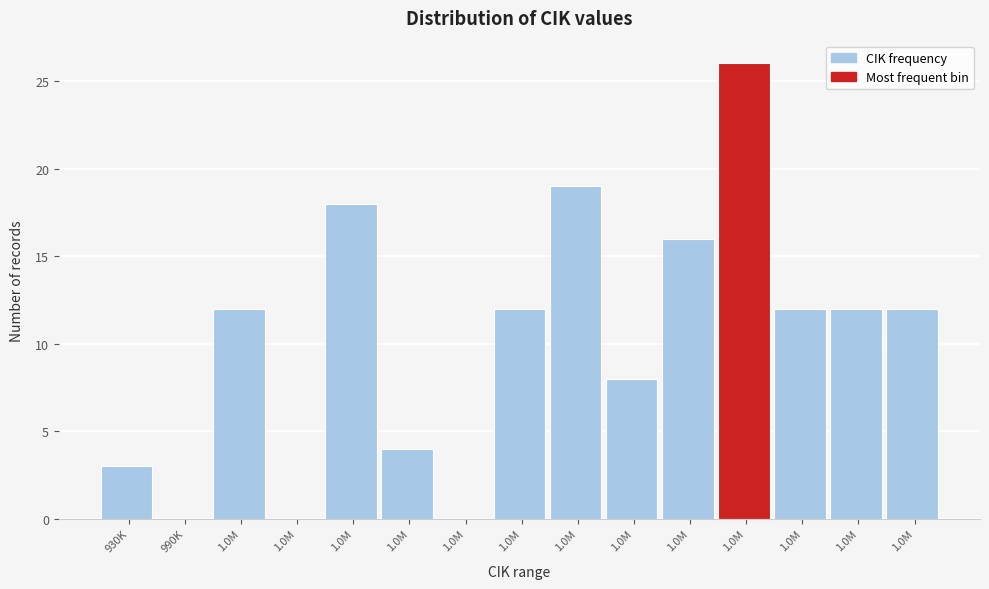

How many categories are shown in the chart?

15